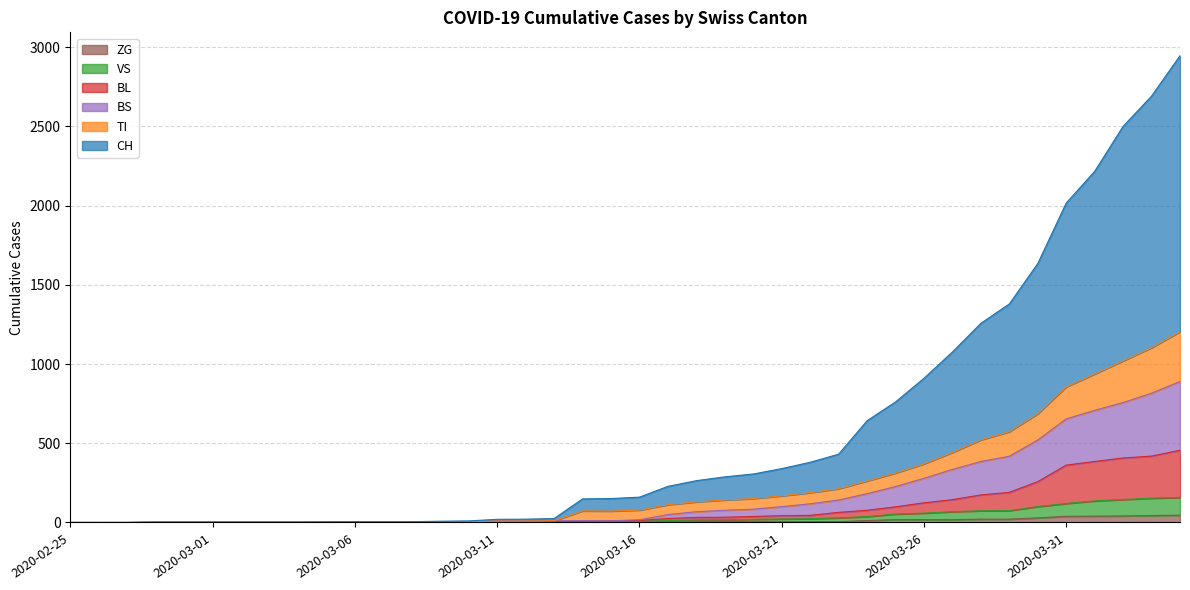

Does the chart display data point markers on the line(s)?

No